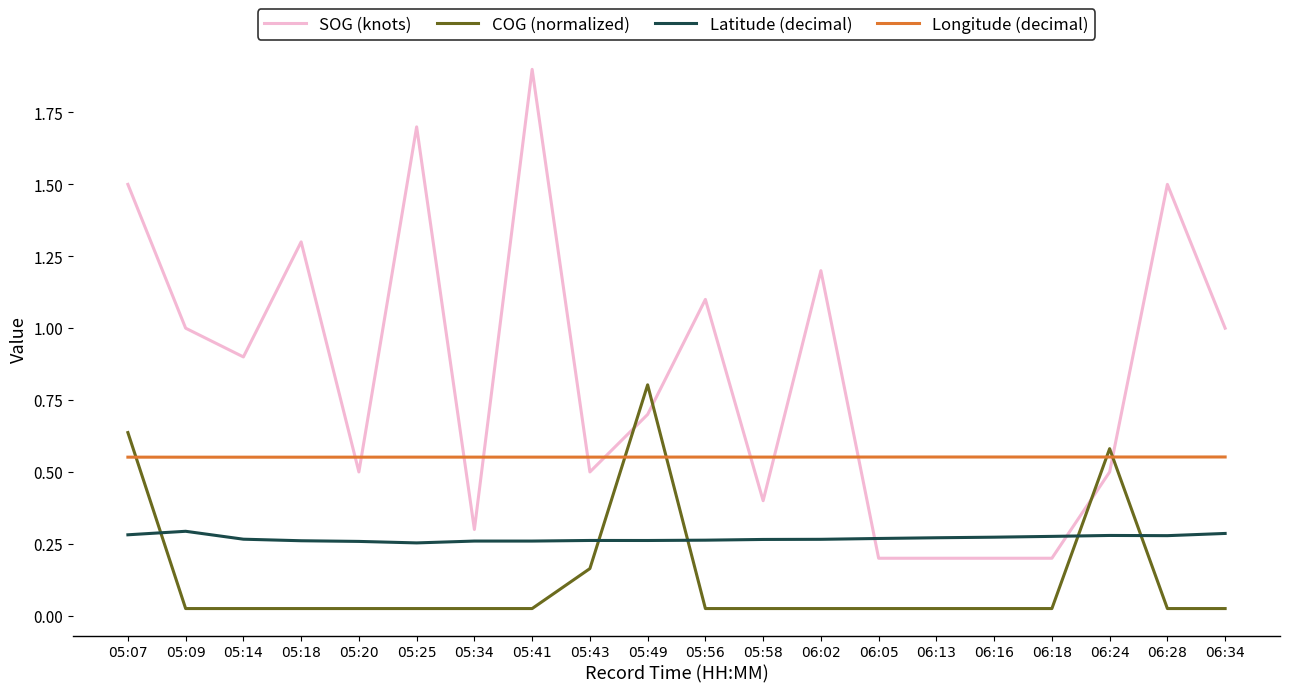

Is it true that Latitude (decimal) equals 0.3 at 05:14?

True